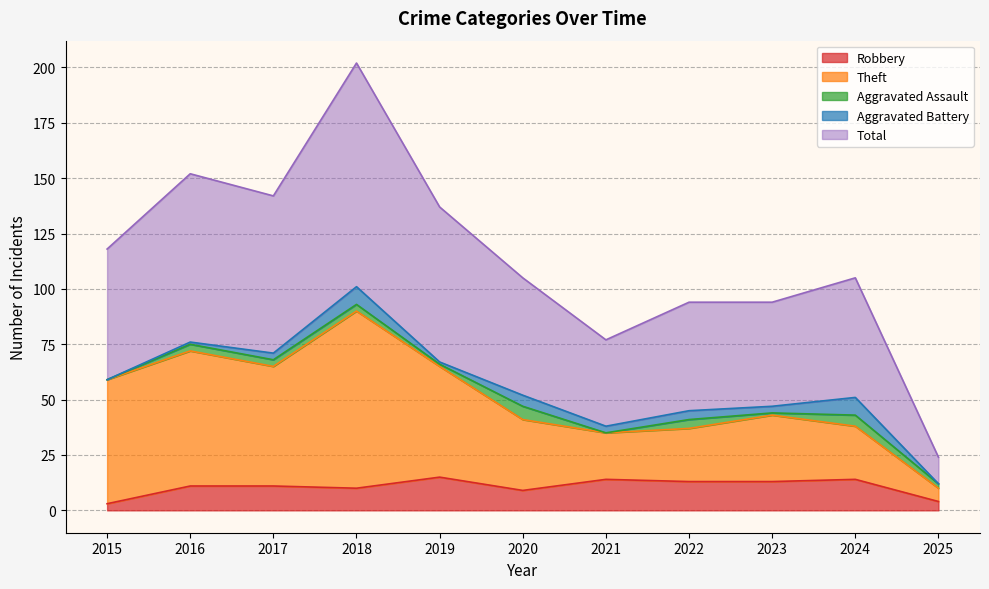

In Robbery, how many points are lower than both neighbors (excluding endpoints)?

2